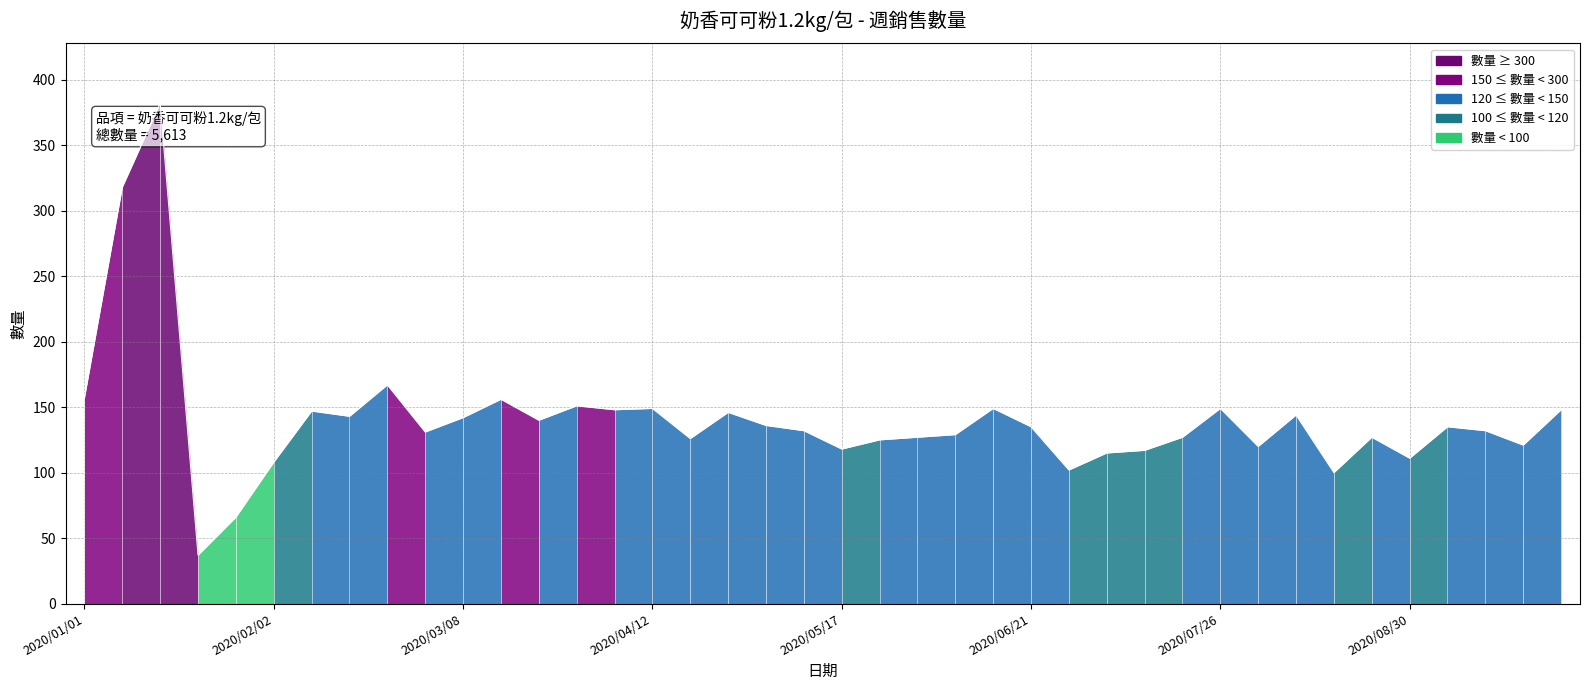

What is the greatest value displayed?

382